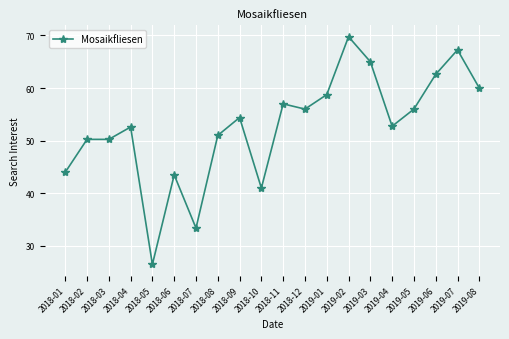

What is the average value?

52.6